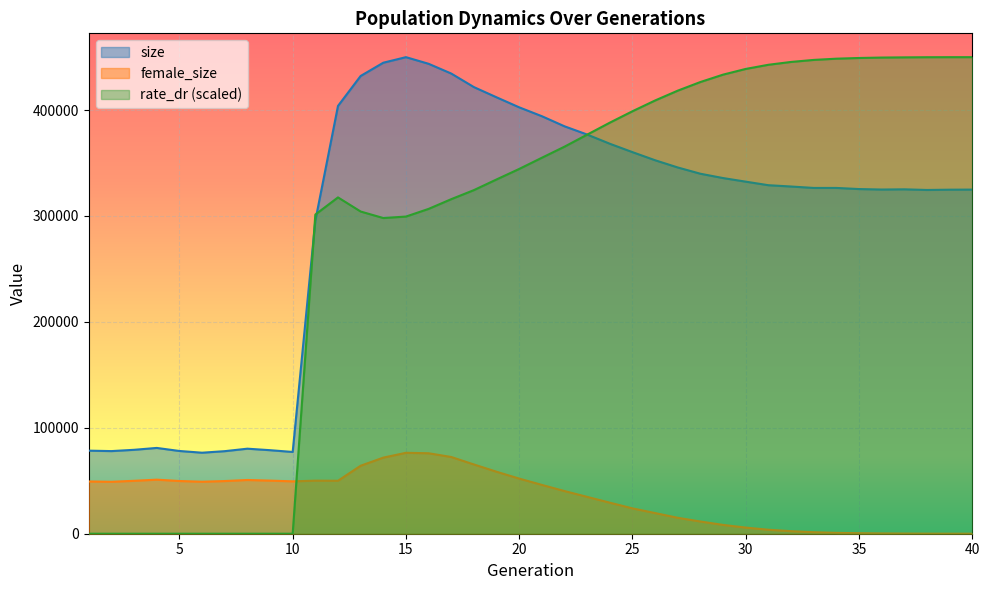

What is the difference between the female_size values at 13 and 1?

14840.0